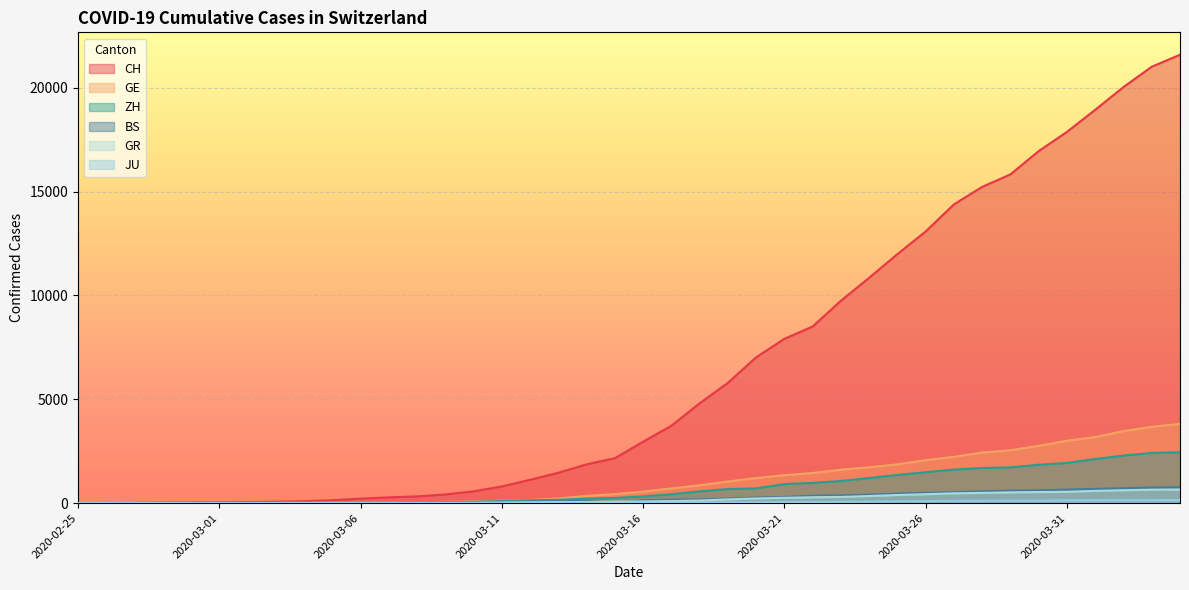

What is the label of the 10th point from the left?

2020-03-05